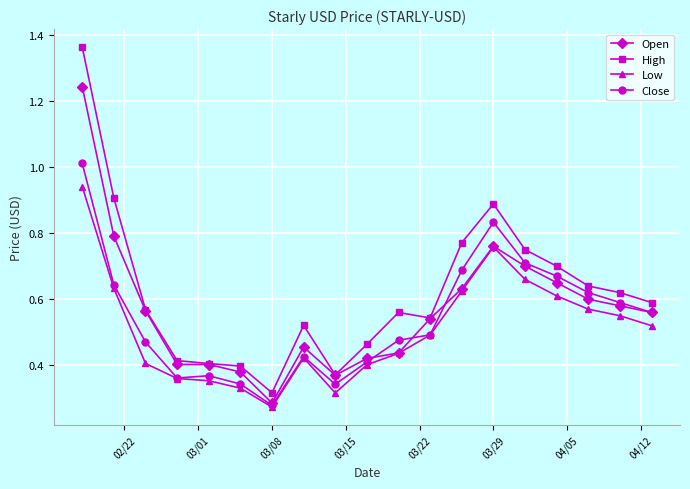

How many lines are shown in the chart?

4